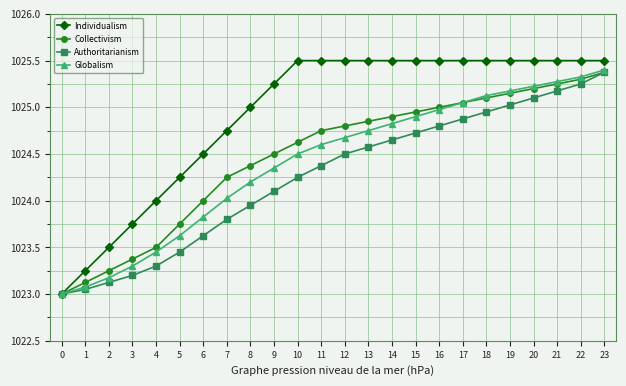

What are all the series names shown in the legend?

Individualism, Collectivism, Authoritarianism, Globalism